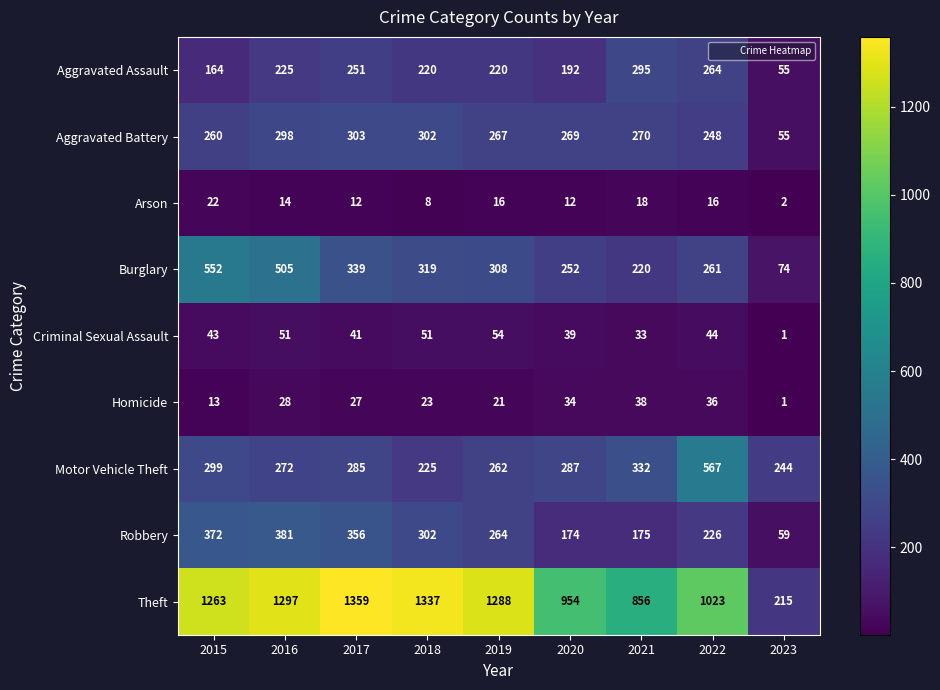

What is the approximate value of Arson at 2022, to the nearest 5?

15